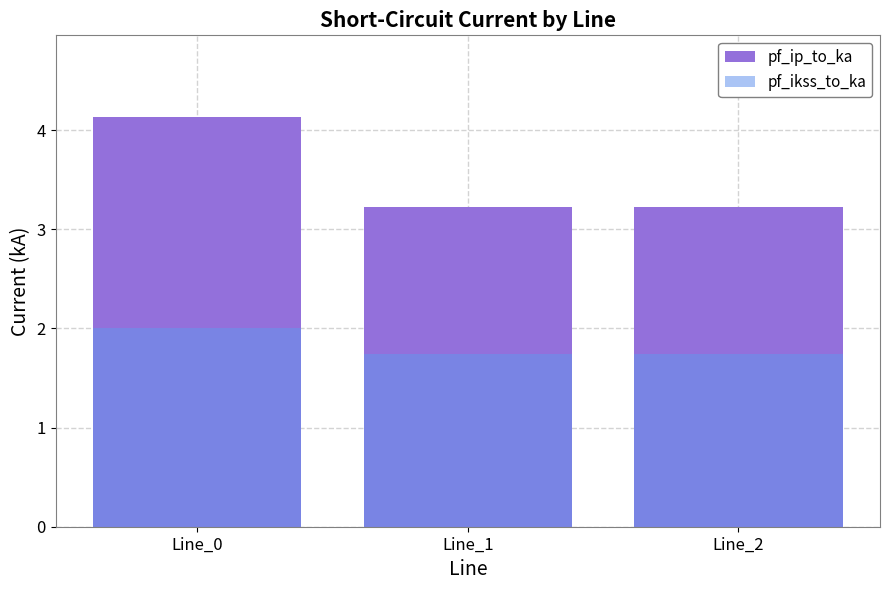

Count the pf_ip_to_ka values in the range 3 to 4.

2